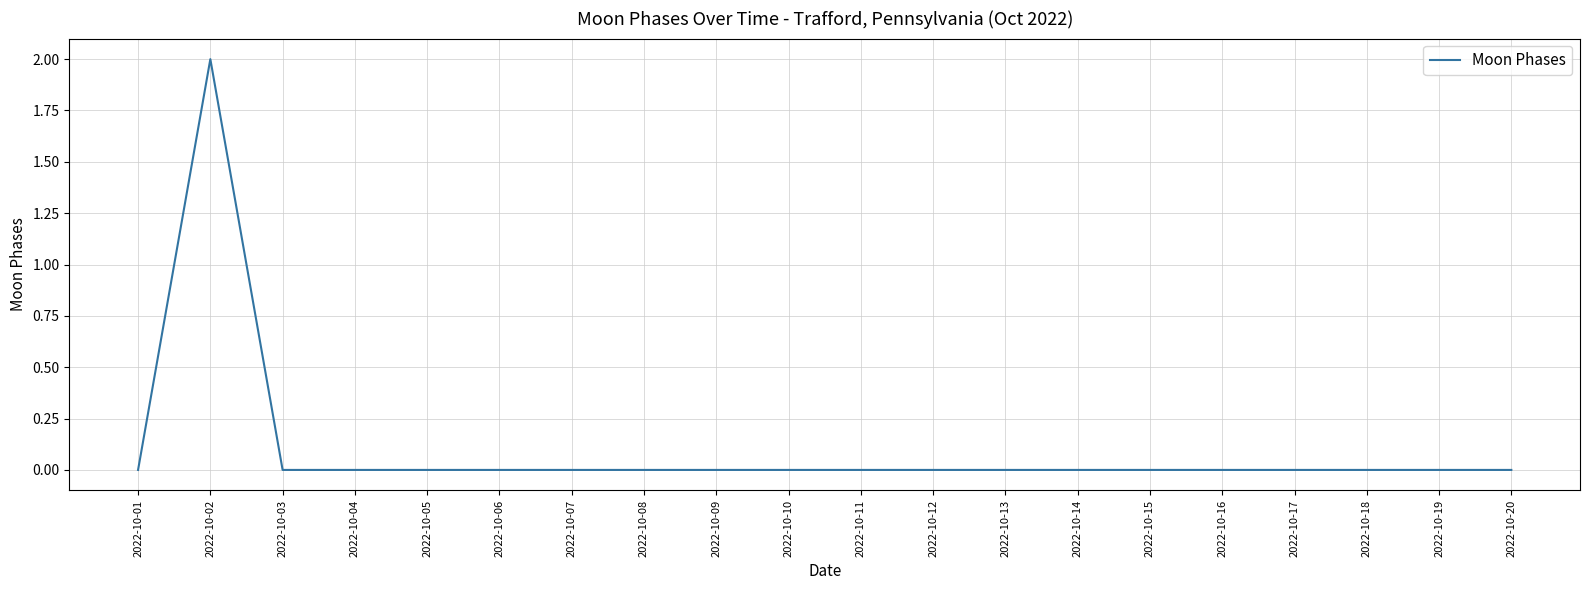

Reading left to right, what are all the values shown in this chart?

2022-10-01=0	2022-10-02=2	2022-10-03=0	2022-10-04=0	2022-10-05=0	2022-10-06=0	2022-10-07=0	2022-10-08=0	2022-10-09=0	2022-10-10=0	2022-10-11=0	2022-10-12=0	2022-10-13=0	2022-10-14=0	2022-10-15=0	2022-10-16=0	2022-10-17=0	2022-10-18=0	2022-10-19=0	2022-10-20=0